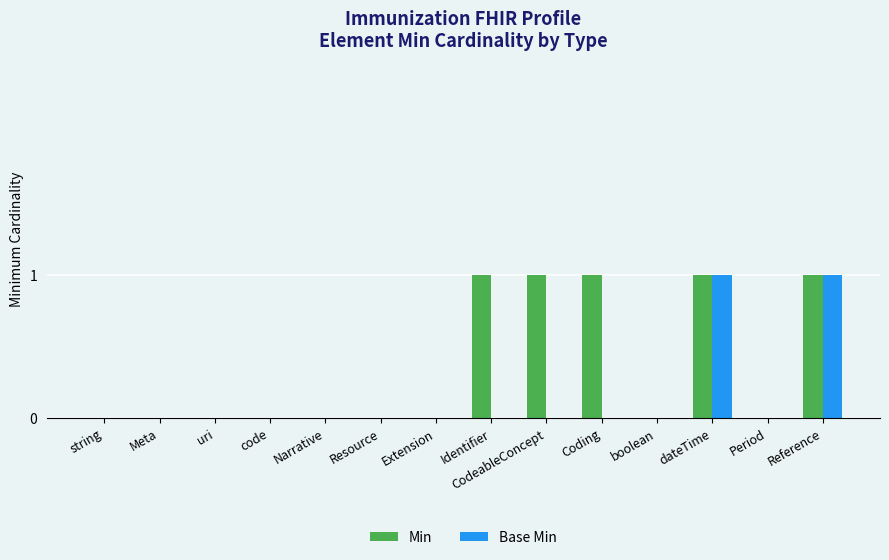

Which series has the largest total across all categories?

Min